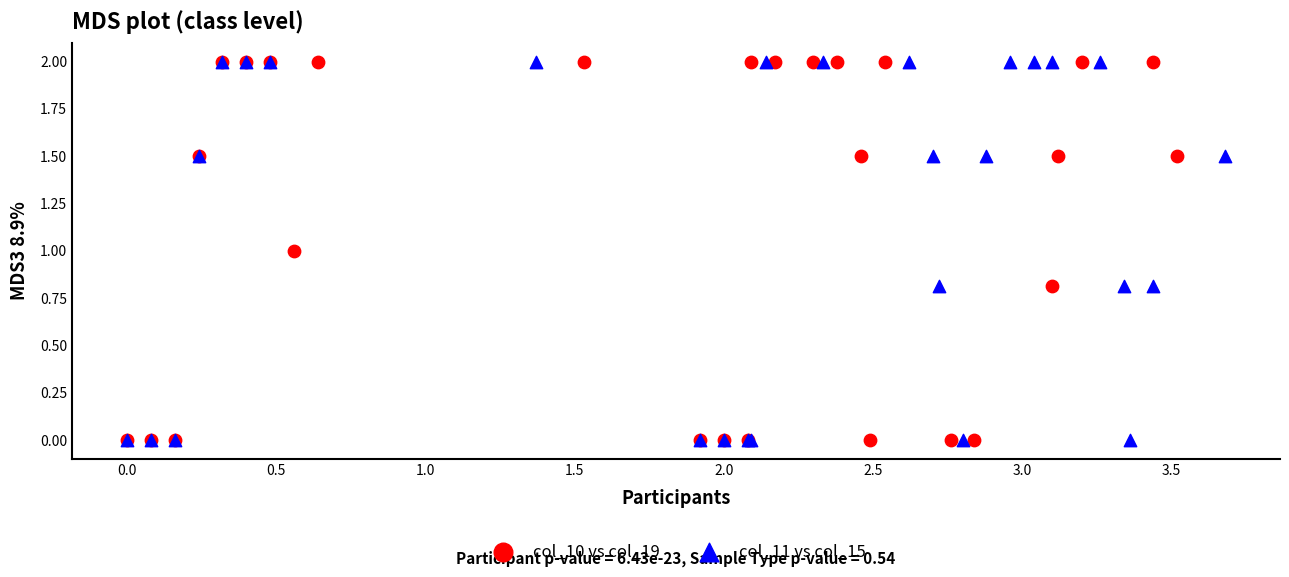

What are all the series names shown in the legend?

col_10 vs col_19, col_11 vs col_15